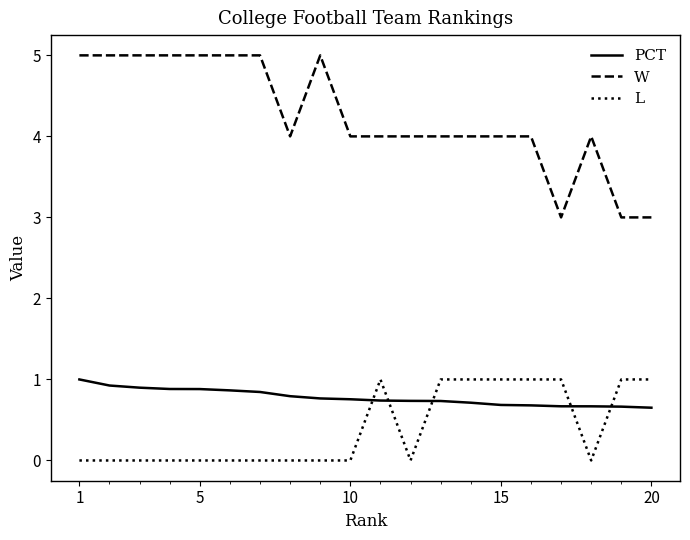

Which series has the largest total across all categories?

W